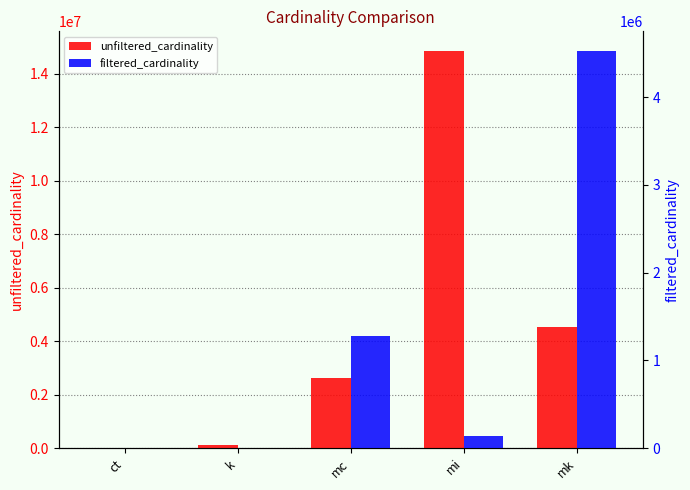

What is the total value across all series at mk?

9047860